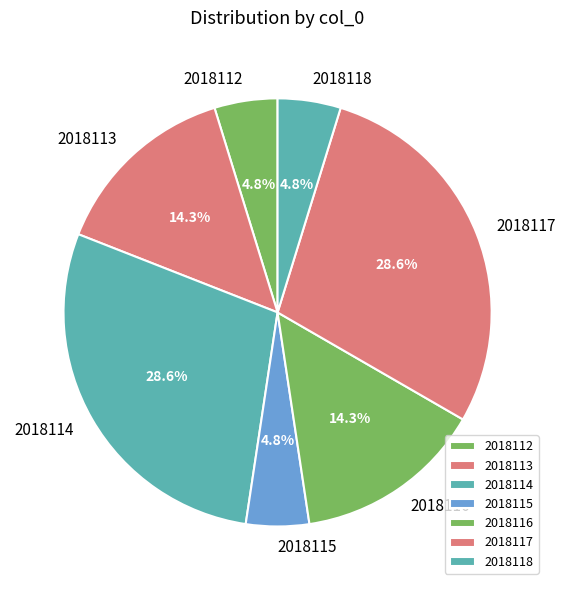

What percentage is the 2018117 slice, to the nearest percent?

29%